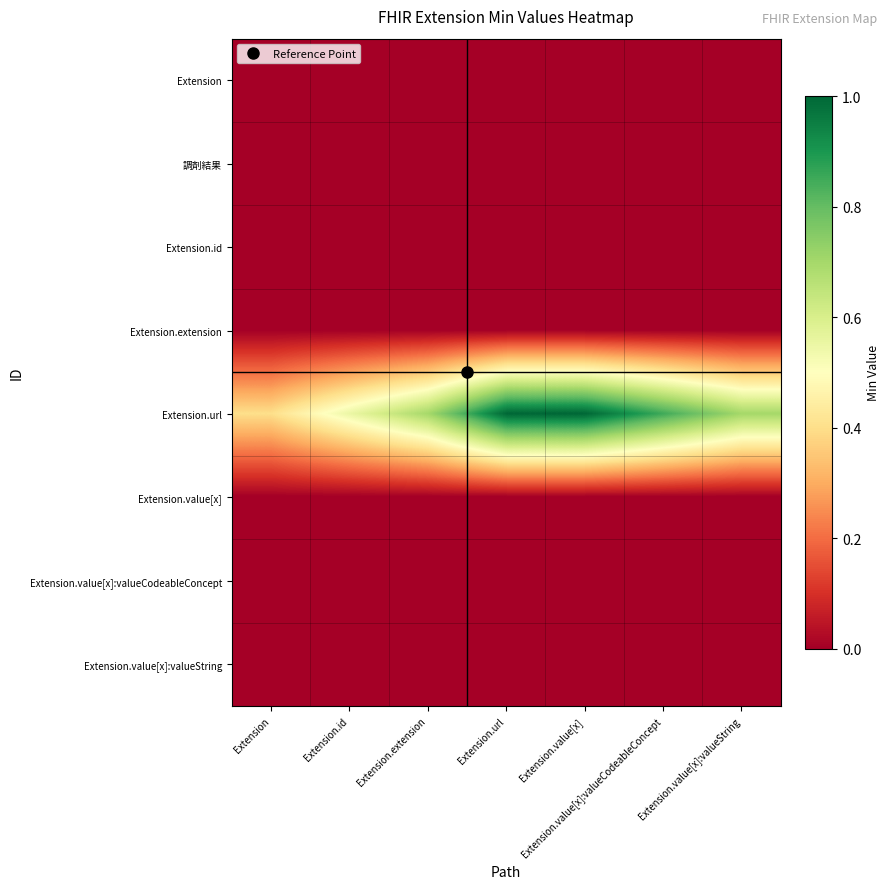

Reading left to right, transcribe all the data shown in this chart.

Extension: Extension=0.0	Extension.id=0.0	Extension.extension=0.0	Extension.url=0.0	Extension.value[x]=0.0	Extension.value[x]:valueCodeableConcept=0.0	Extension.value[x]:valueString=0.0
調剤結果: Extension=0.0	Extension.id=0.0	Extension.extension=0.0	Extension.url=0.0	Extension.value[x]=0.0	Extension.value[x]:valueCodeableConcept=0.0	Extension.value[x]:valueString=0.0
Extension.id: Extension=0.0	Extension.id=0.0	Extension.extension=0.0	Extension.url=0.0	Extension.value[x]=0.0	Extension.value[x]:valueCodeableConcept=0.0	Extension.value[x]:valueString=0.0
Extension.extension: Extension=0.0	Extension.id=0.0	Extension.extension=0.0	Extension.url=0.0	Extension.value[x]=0.0	Extension.value[x]:valueCodeableConcept=0.0	Extension.value[x]:valueString=0.0
Extension.url: Extension=0.4	Extension.id=0.6	Extension.extension=0.7	Extension.url=1.0	Extension.value[x]=1.0	Extension.value[x]:valueCodeableConcept=0.8	Extension.value[x]:valueString=0.7
Extension.value[x]: Extension=0.0	Extension.id=0.0	Extension.extension=0.0	Extension.url=0.0	Extension.value[x]=0.0	Extension.value[x]:valueCodeableConcept=0.0	Extension.value[x]:valueString=0.0
Extension.value[x]:valueCodeableConcept: Extension=0.0	Extension.id=0.0	Extension.extension=0.0	Extension.url=0.0	Extension.value[x]=0.0	Extension.value[x]:valueCodeableConcept=0.0	Extension.value[x]:valueString=0.0
Extension.value[x]:valueString: Extension=0.0	Extension.id=0.0	Extension.extension=0.0	Extension.url=0.0	Extension.value[x]=0.0	Extension.value[x]:valueCodeableConcept=0.0	Extension.value[x]:valueString=0.0